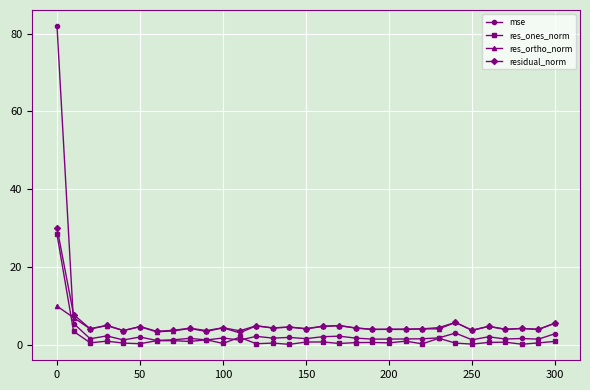

At how many categories does at least one series exceed 52?

1